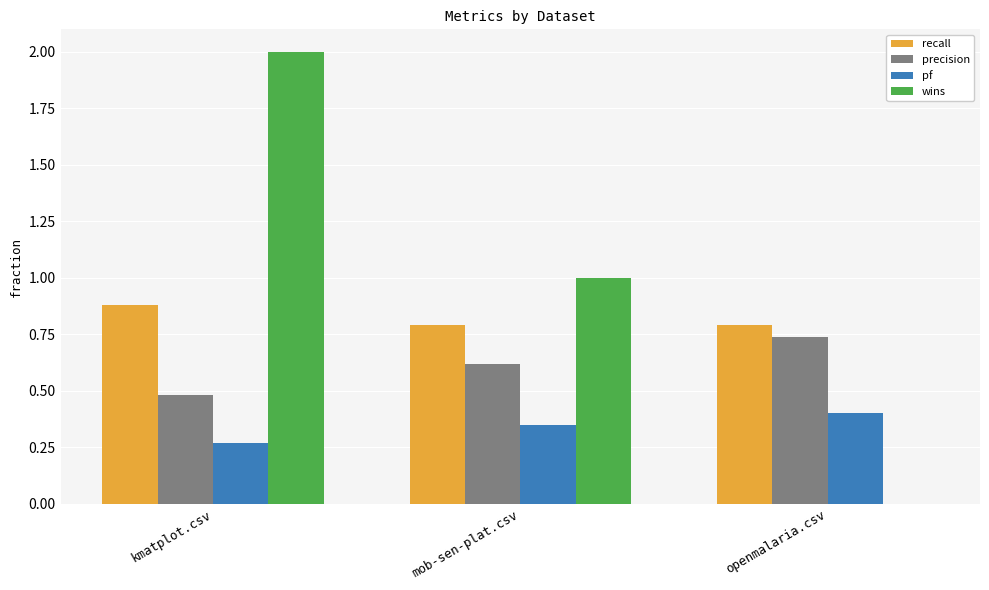

How many categories are shown in the chart?

3